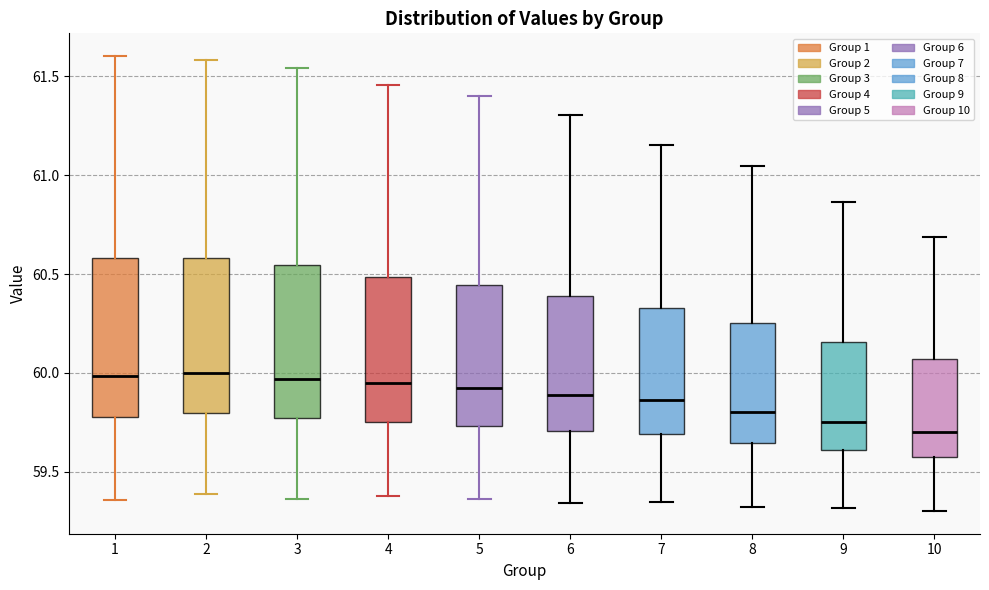

Which box has the lowest median line?

10